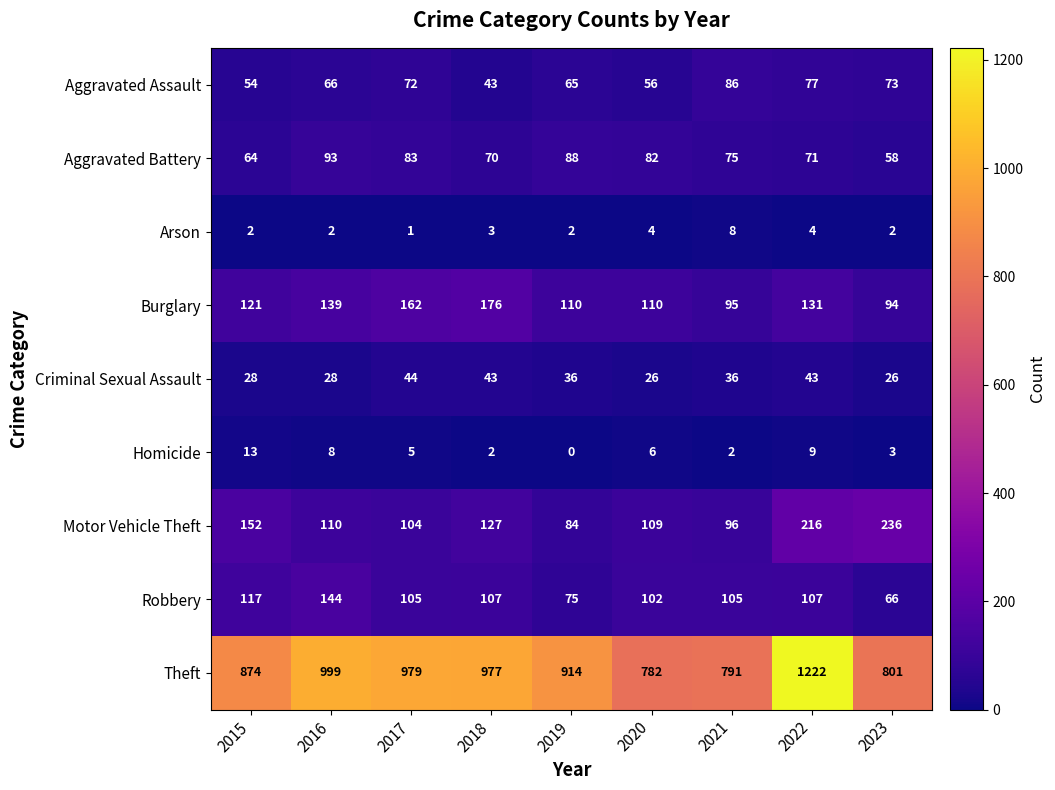

The Robbery series shows 105 at 2021. True or false?

True